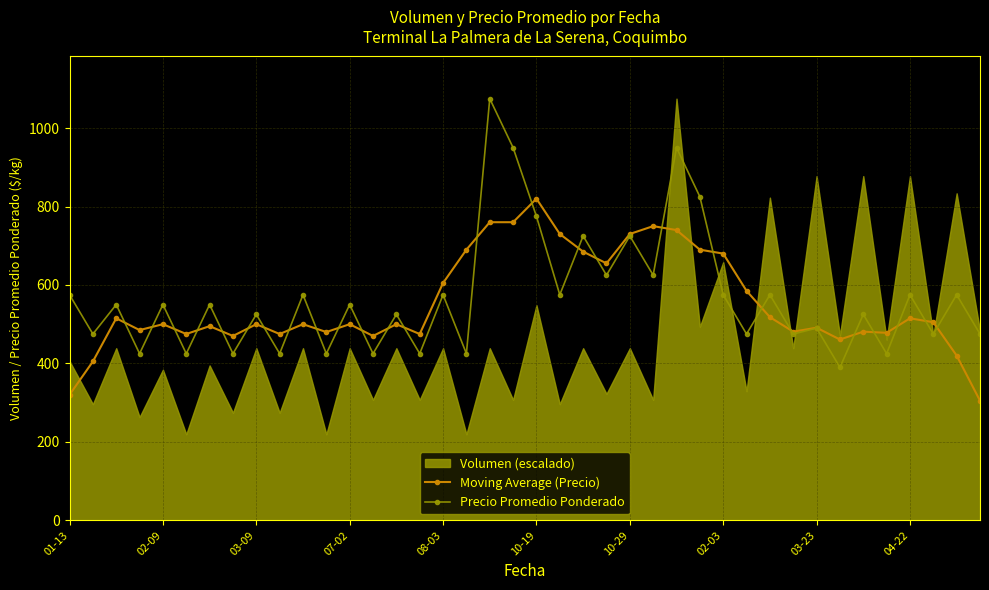

True or false: Moving Average (Precio) has more than 0 points higher than both neighbors.

True